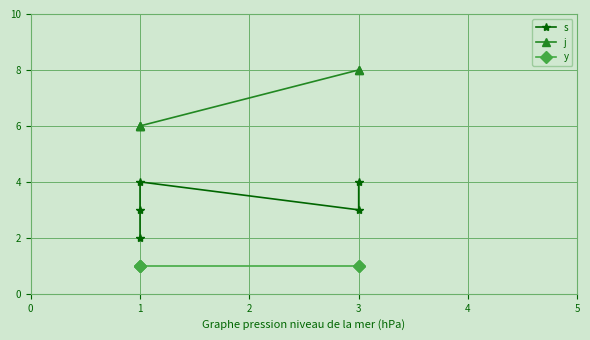

Which category has the highest value across all series?

3